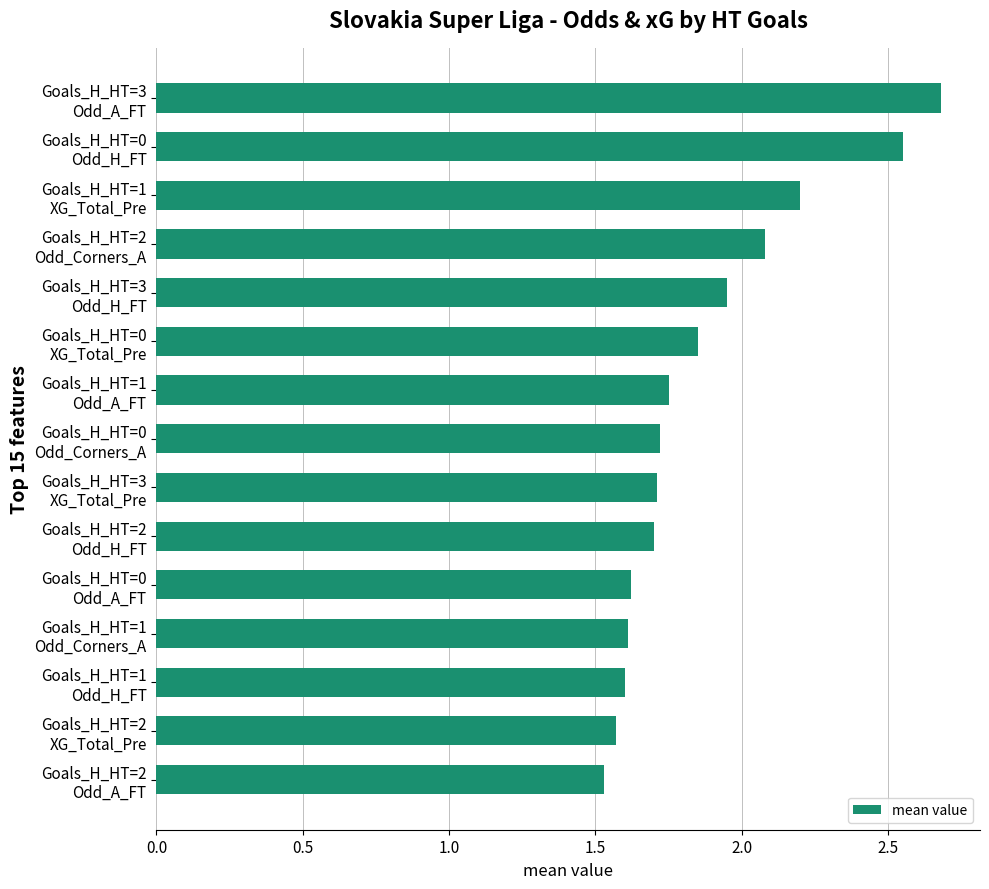

What is the greatest value displayed?

2.7